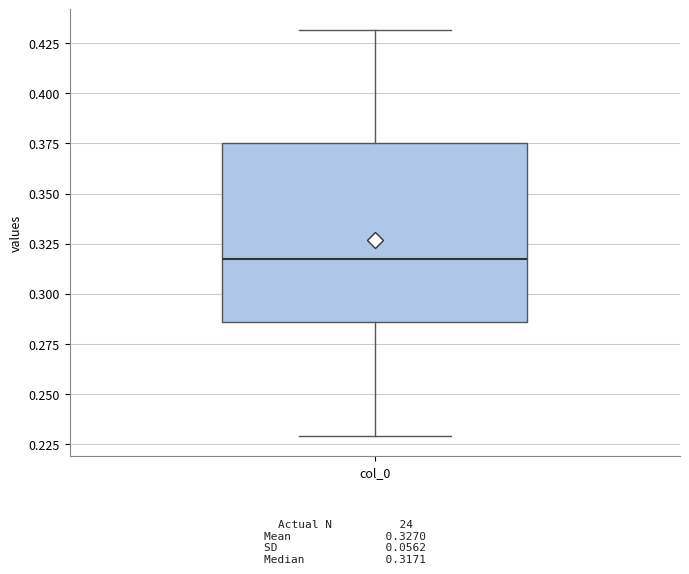

Where does the median line of the box for col_0 sit on the y-axis? The values are not printed on the chart, so give them approximately, as read against the axis.

0.315